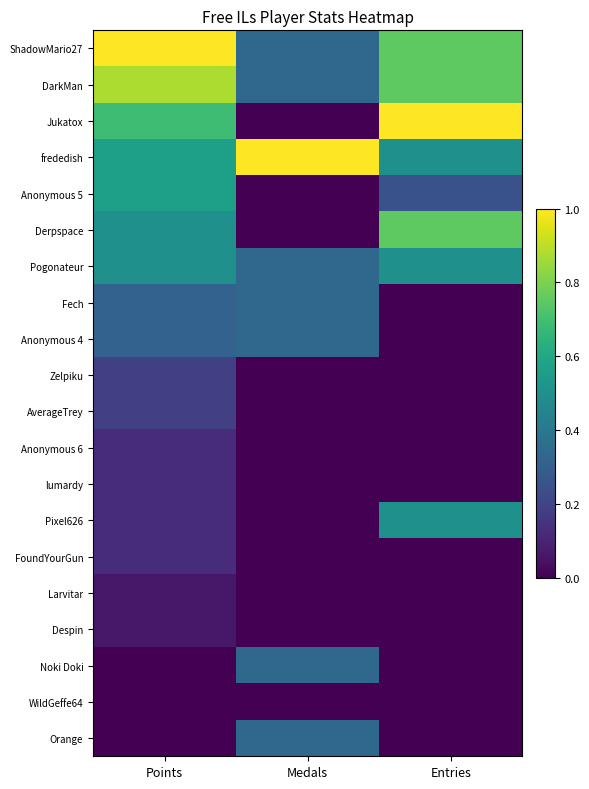

Which label corresponds to the largest value in the chart?

Points